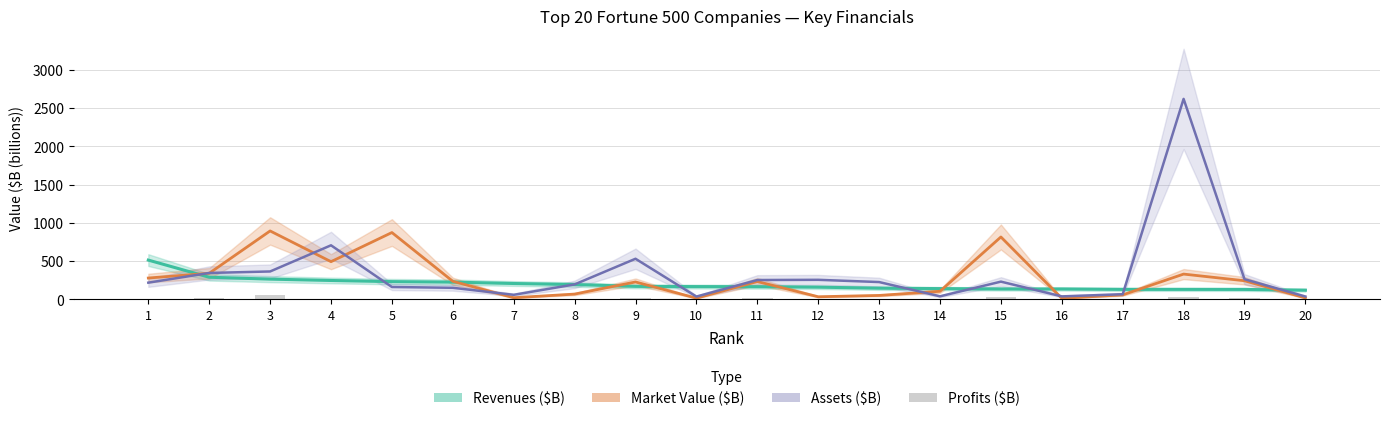

What is the sum of all Profits ($B) values?

251.0